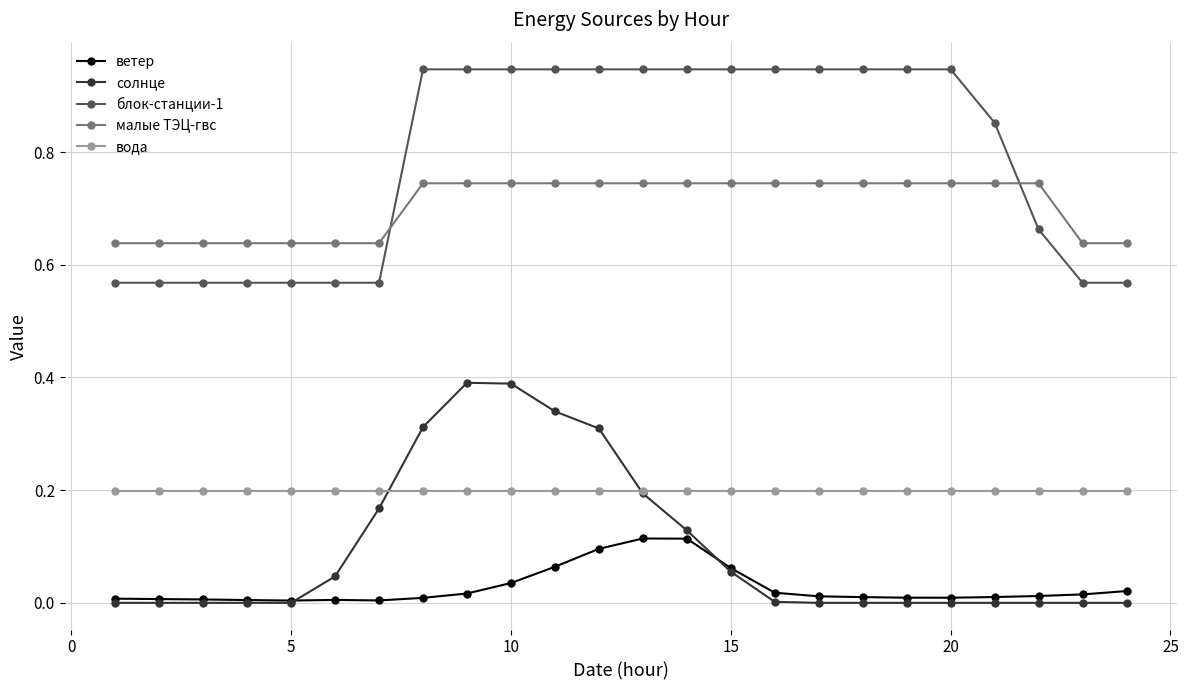

List the series in order of their peak value, highest first.

блок-станции-1, малые ТЭЦ-гвс, солнце, вода, ветер